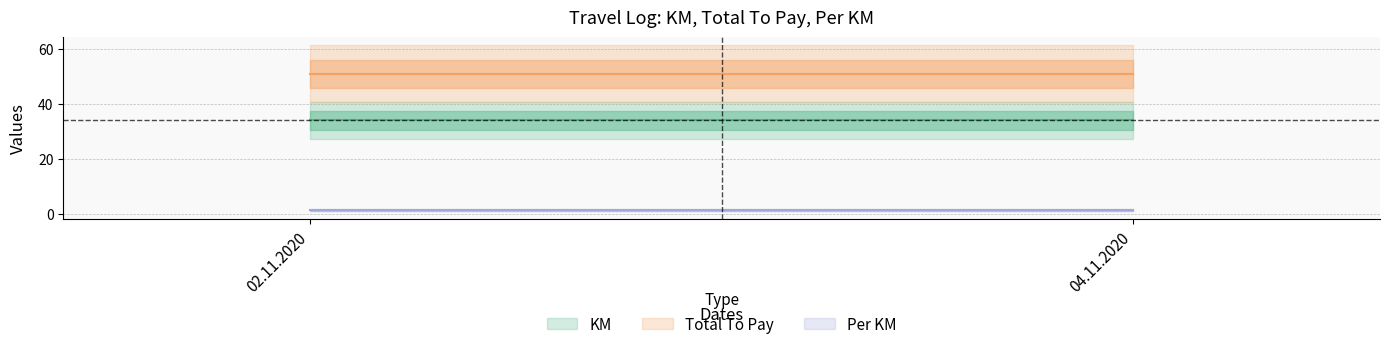

What is the approximate value of KM at 04.11.2020?

34.0